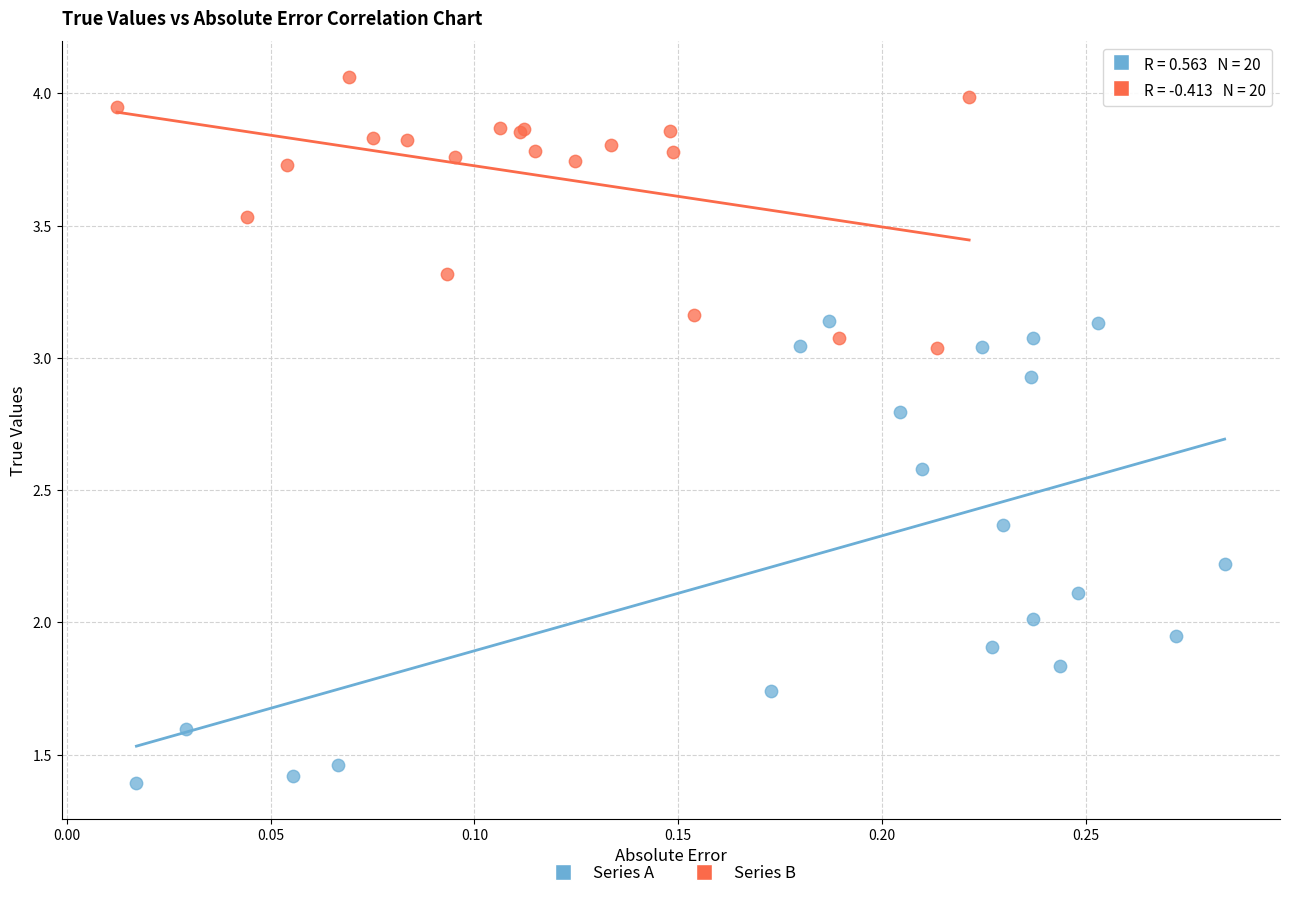

Which series has the largest Y range (max minus min)?

Series A